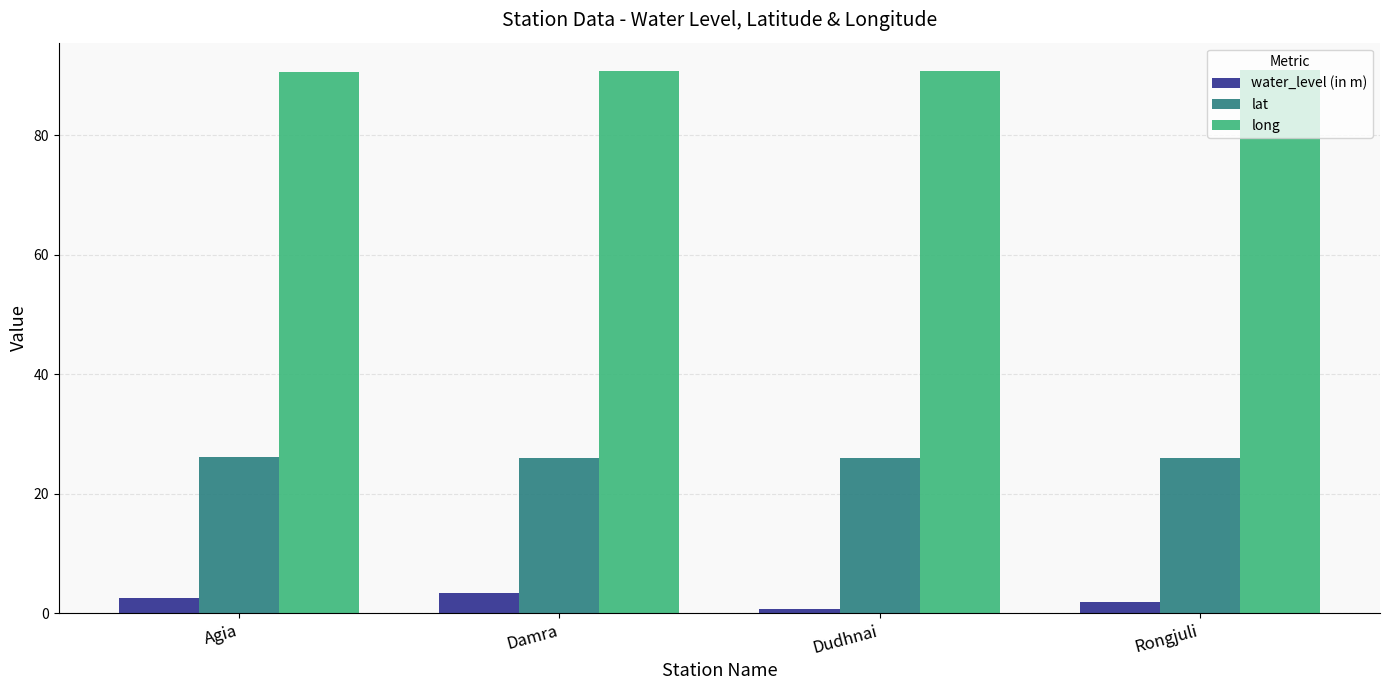

Where does the water_level (in m) series first go above 2?

Agia